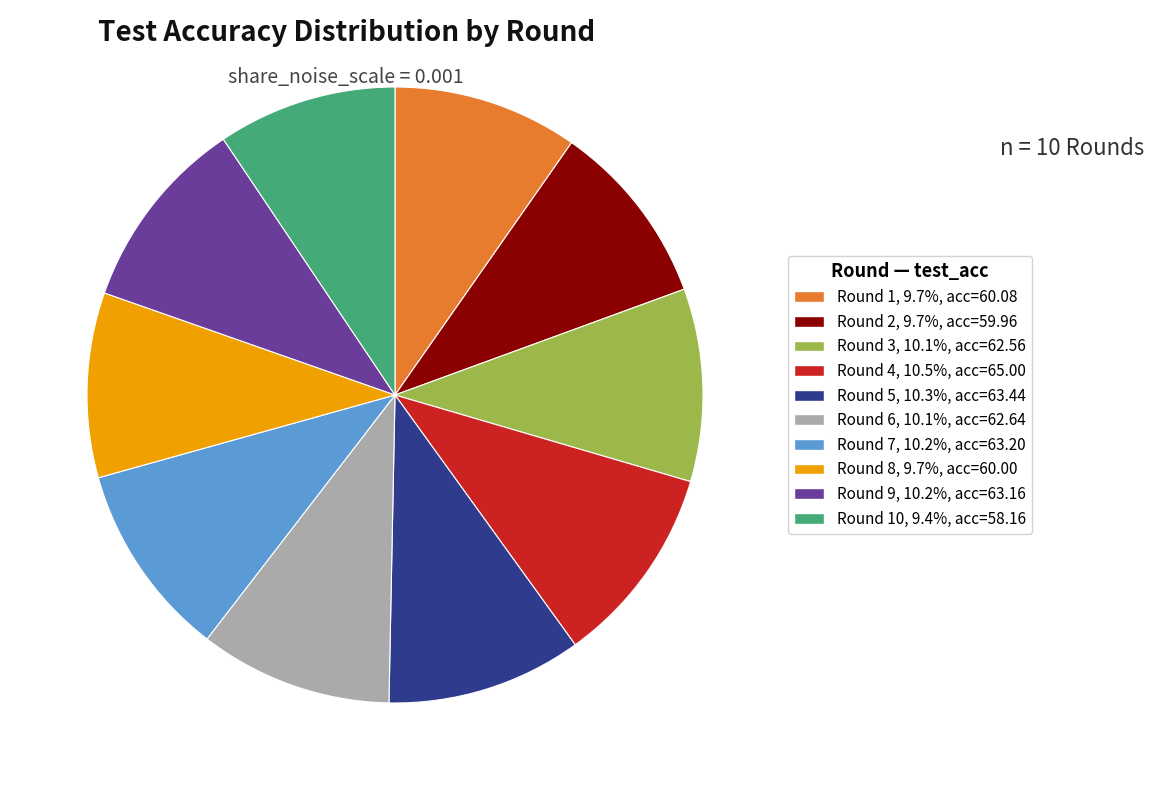

How many slices are in this pie chart?

10